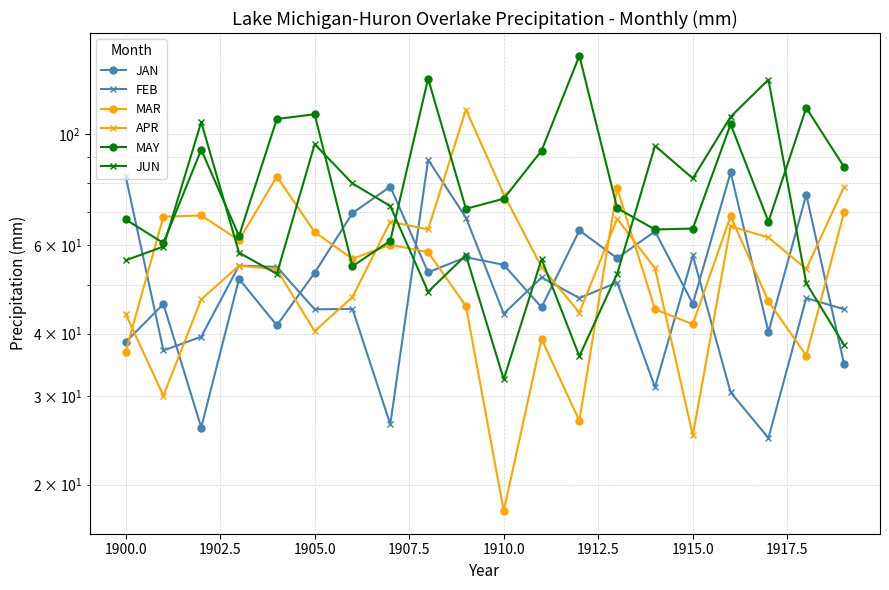

What is the value of the JAN point at the 2nd from the left?

45.8